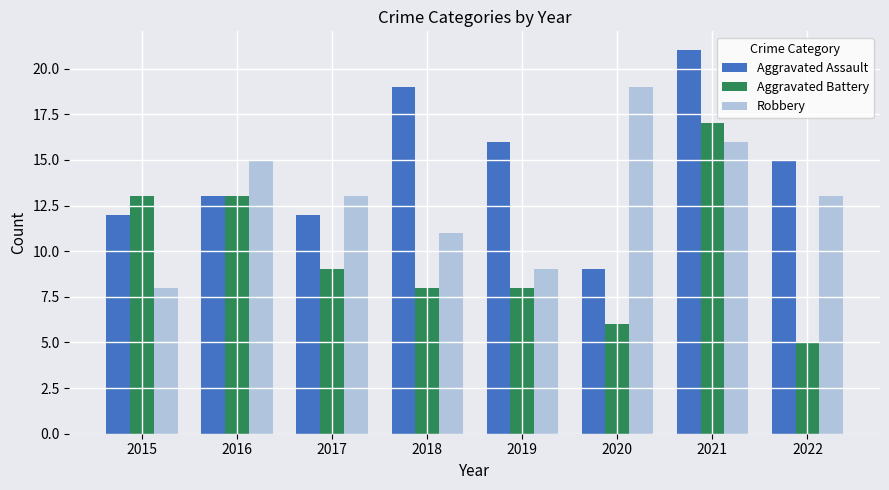

Rank the series at 2019 from highest to lowest value.

Aggravated Assault, Robbery, Aggravated Battery